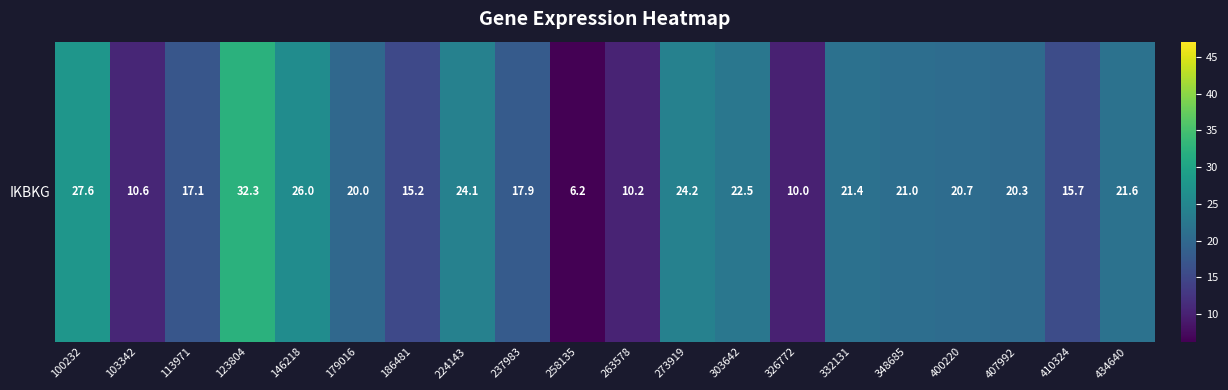

What is the average value?

19.2